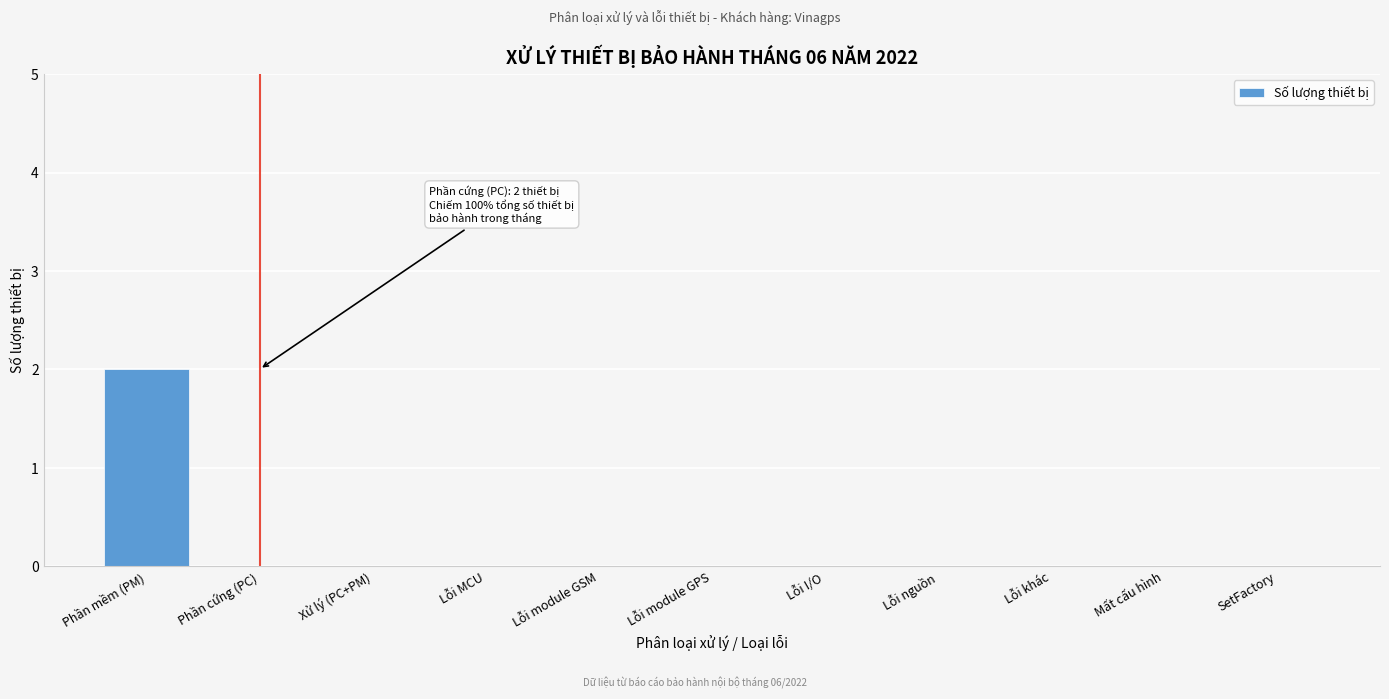

Reading left to right, transcribe all the data shown in this chart.

Phần mềm (PM)=2	Phần cứng (PC)=0	Xử lý (PC+PM)=0	Lỗi MCU=0	Lỗi module GSM=0	Lỗi module GPS=0	Lỗi I/O=0	Lỗi nguồn=0	Lỗi khác=0	Mất cấu hình=0	SetFactory=0